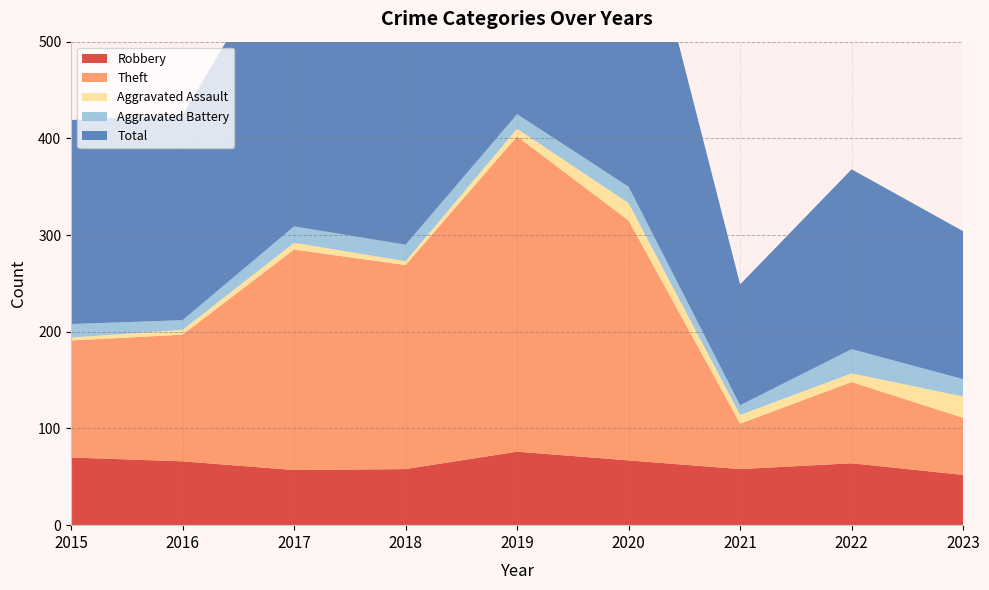

Reading left to right, extract all data points from this chart.

Robbery: 2015=70	2016=66	2017=57	2018=58	2019=76	2020=67	2021=58	2022=64	2023=52
Theft: 2015=121	2016=131	2017=228	2018=211	2019=326	2020=248	2021=47	2022=84	2023=59
Aggravated Assault: 2015=3	2016=5	2017=7	2018=4	2019=8	2020=18	2021=9	2022=9	2023=22
Aggravated Battery: 2015=14	2016=10	2017=17	2018=17	2019=15	2020=17	2021=10	2022=25	2023=18
Total: 2015=211	2016=212	2017=310	2018=291	2019=425	2020=350	2021=125	2022=186	2023=153